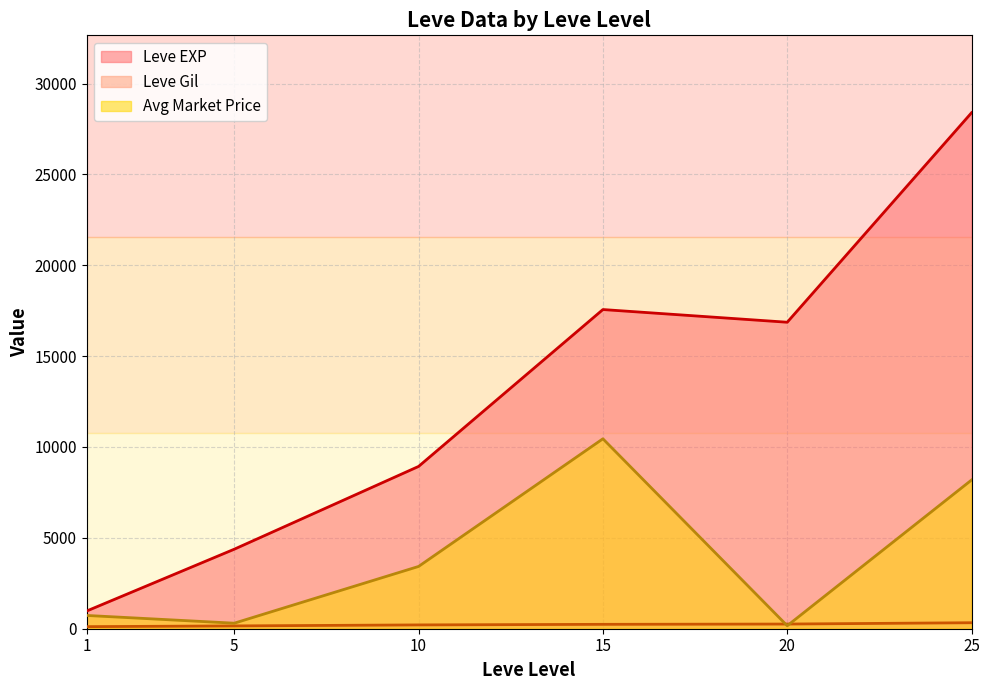

At which label does Leve EXP first exceed 14920?

15